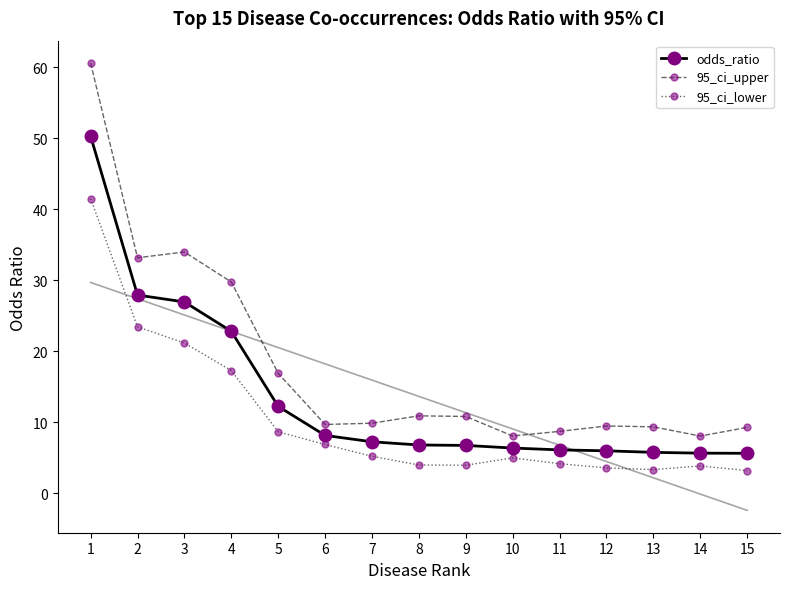

Reading right to left, what are all the values shown in this chart?

odds_ratio: 5.6	5.6	5.7	6.0	6.1	6.3	6.7	6.8	7.2	8.1	12.2	22.8	26.9	27.9	50.3
95_ci_upper: 9.2	8.0	9.3	9.4	8.7	8.0	10.8	10.9	9.8	9.7	16.9	29.7	34.0	33.2	60.6
95_ci_lower: 3.2	3.8	3.3	3.5	4.1	5.0	3.9	4.0	5.2	6.8	8.6	17.3	21.1	23.4	41.5